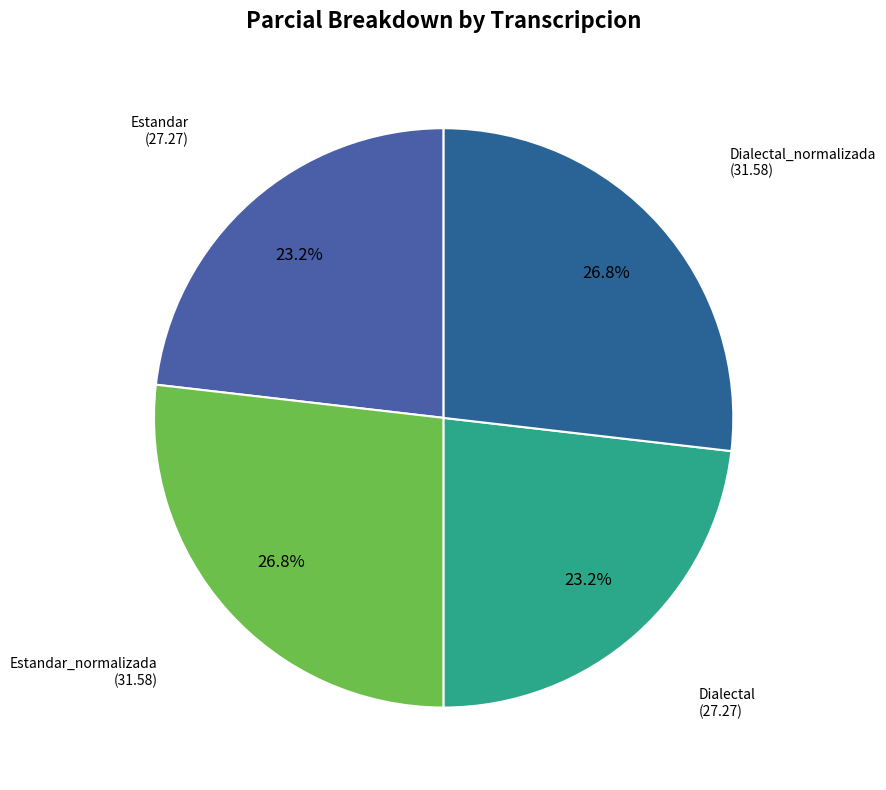

How many slices are in this pie chart?

4